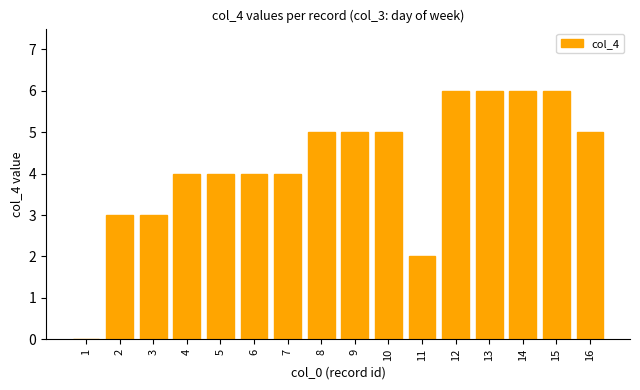

The chart shows a value of 0 at 1. True or false?

True